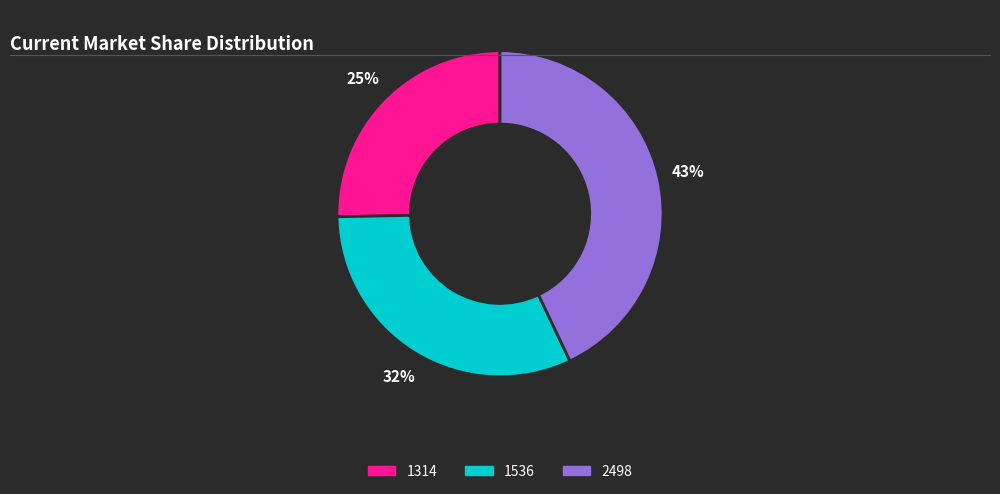

True or false: 2498 accounts for 43% of the total.

True